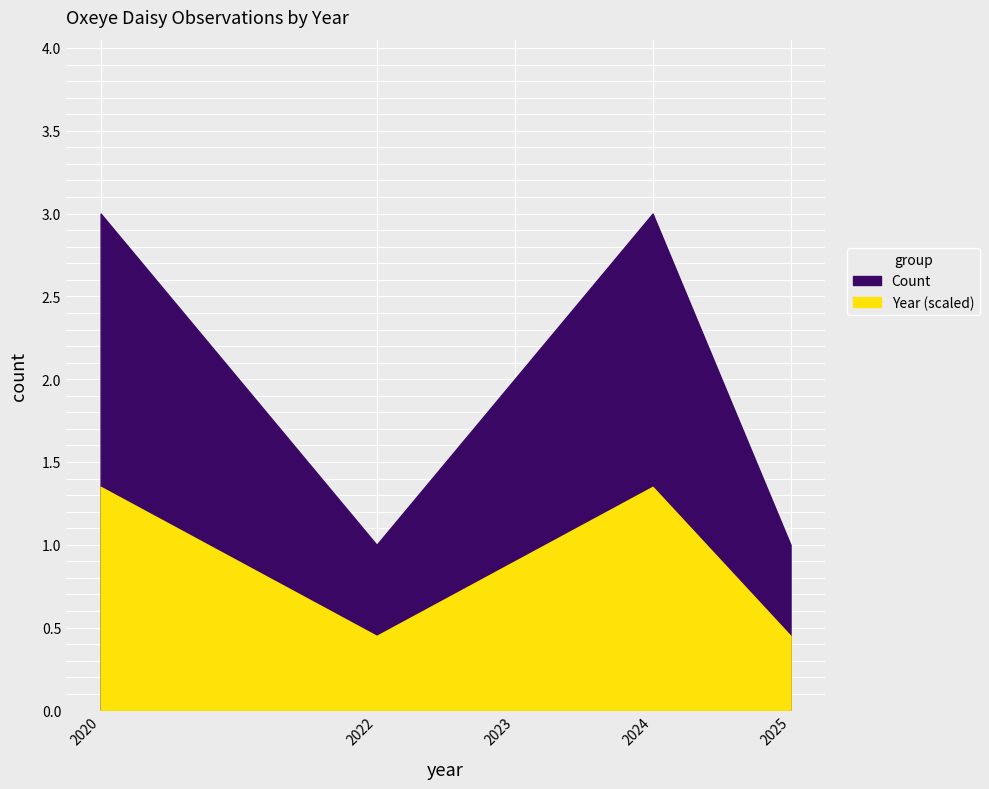

What are all the series names shown in the legend?

Count, Year